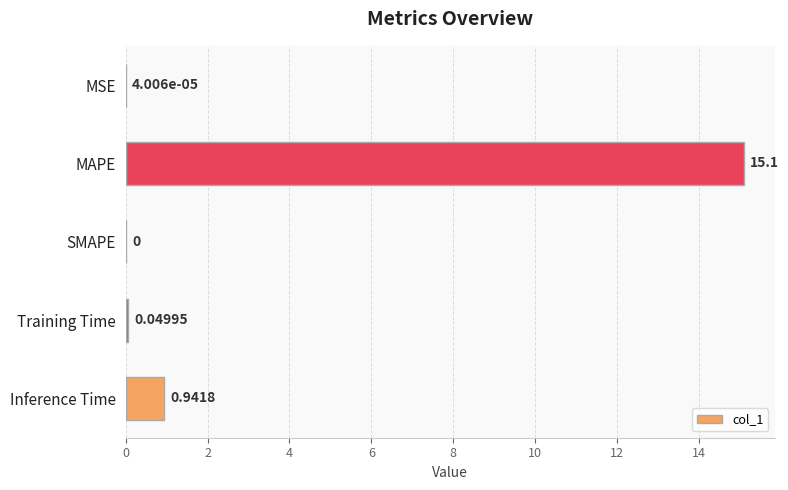

Which label corresponds to the largest value in the chart?

MAPE